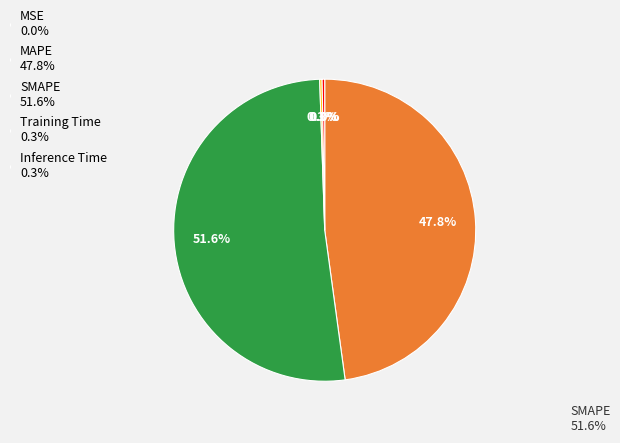

The SMAPE slice represents 41% of the pie. True or false?

False